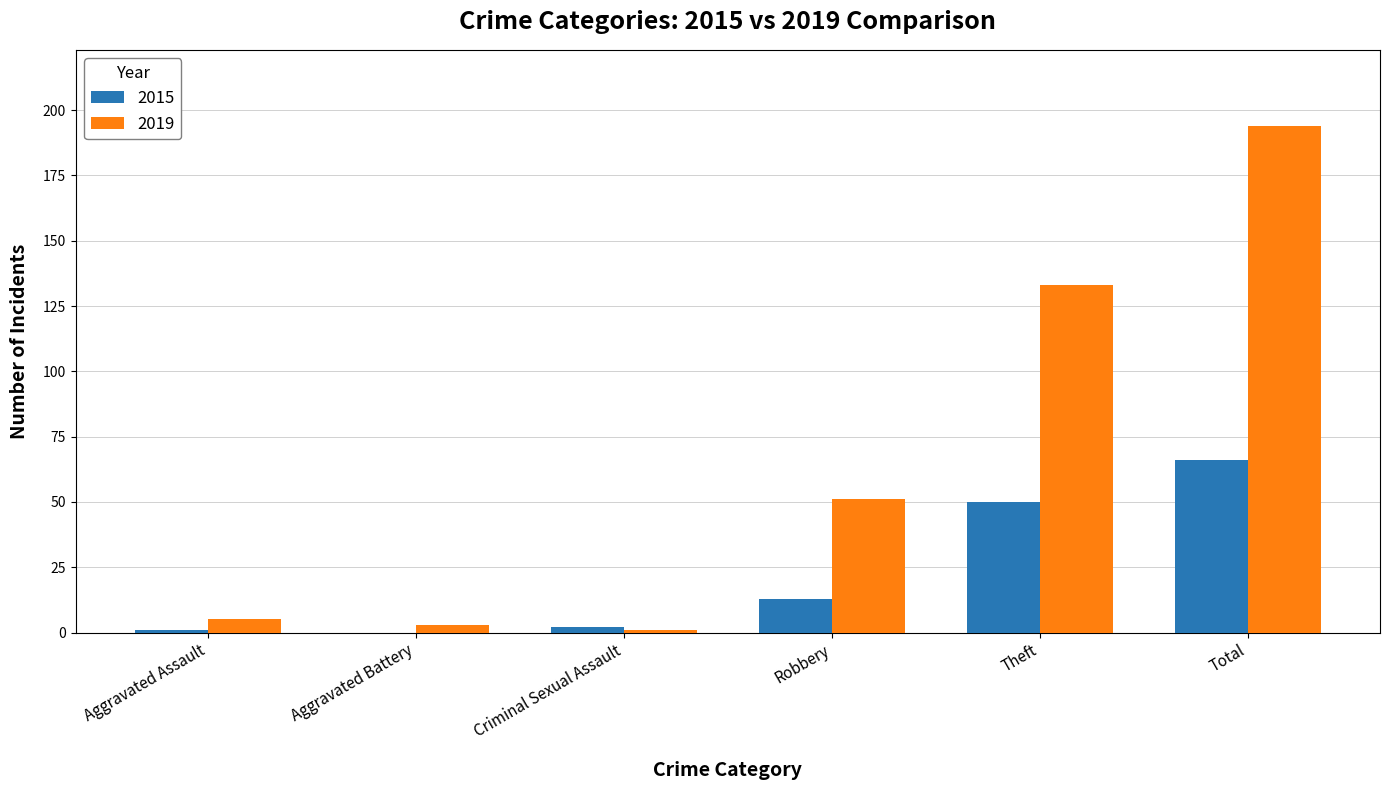

What is the spread (max minus min) of values at Theft?

83